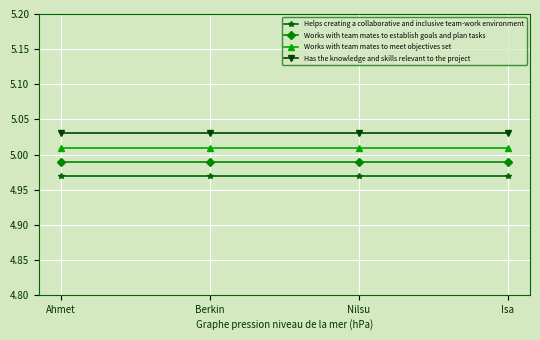

How many distinct data groups are displayed?

4